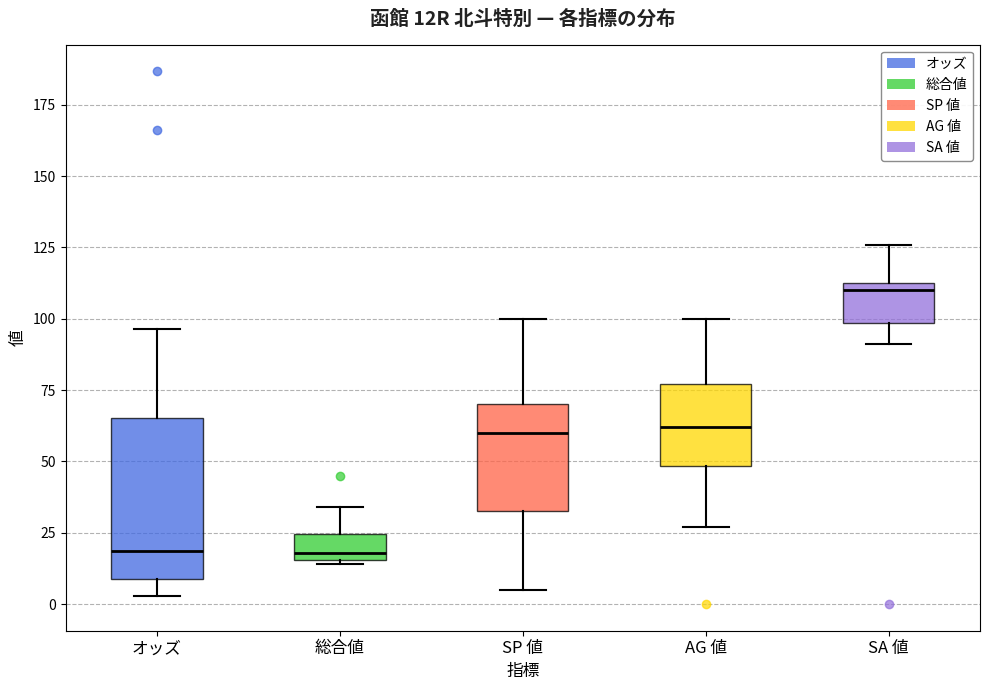

Reading left to right, read every box against the y-axis: the position of its median line, the range the box covers, and the ends of its whiskers. The values are not printed on the chart, so give them approximately, as read against the axis.

オッズ: median 20, box 10 to 65, whiskers 5 to 95
総合値: median 20, box 15 to 25, whiskers 15 to 35
SP 値: median 60, box 35 to 70, whiskers 5 to 100
AG 値: median 60, box 50 to 75, whiskers 25 to 100
SA 値: median 110, box 100 to 115, whiskers 90 to 125